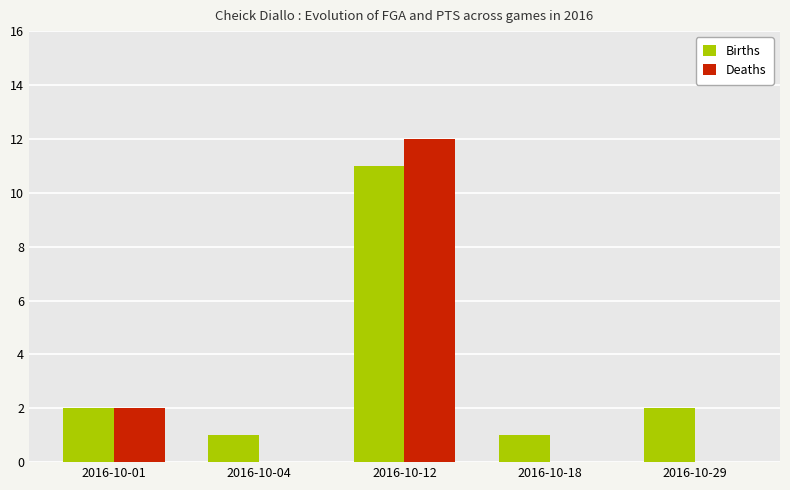

Which category has the highest value in the Births series?

2016-10-12